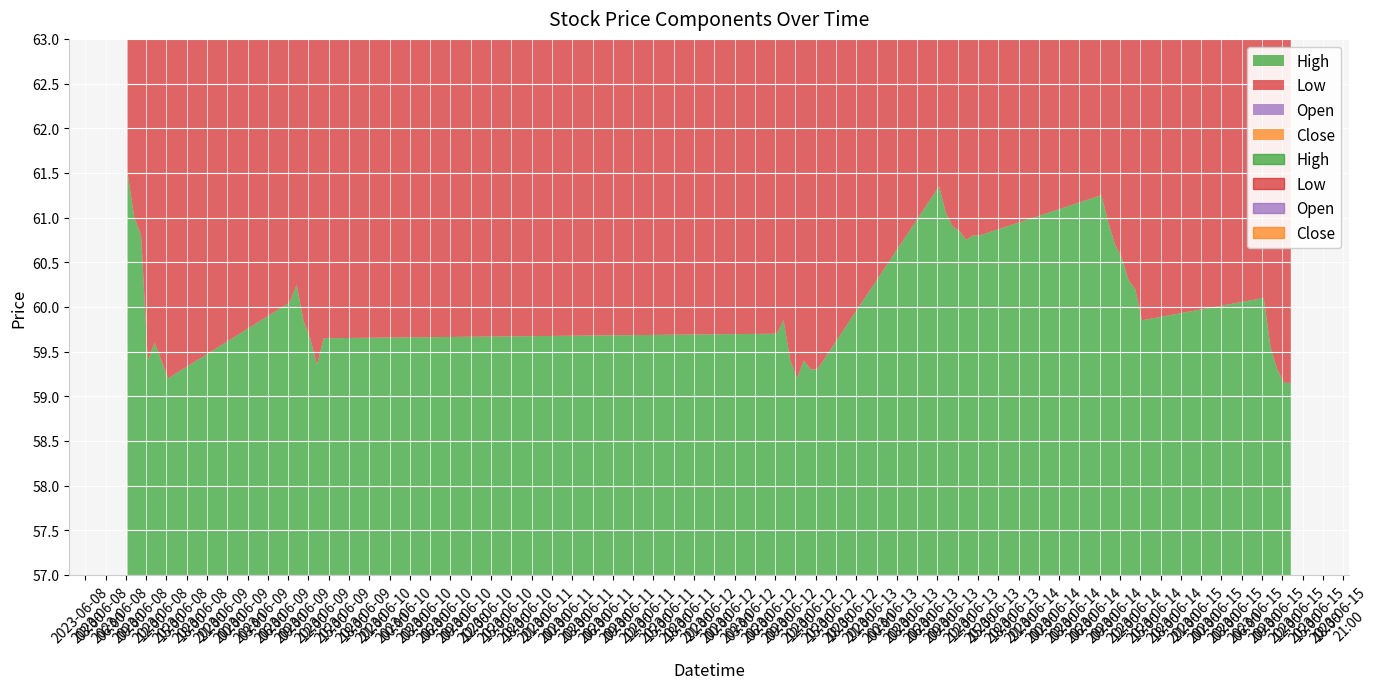

Rank the categories by High value from lowest to highest.

2023-06-15 12:15, 2023-06-15 13:15, 2023-06-08 15:15, 2023-06-12 12:15, 2023-06-12 14:15, 2023-06-12 15:15, 2023-06-15 11:15, 2023-06-09 13:15, 2023-06-08 12:15, 2023-06-08 14:15, 2023-06-12 11:15, 2023-06-12 13:15, 2023-06-15 10:15, 2023-06-08 13:15, 2023-06-09 12:15, 2023-06-09 14:15, 2023-06-09 15:15, 2023-06-12 09:15, 2023-06-09 11:15, 2023-06-12 10:15, 2023-06-14 15:15, 2023-06-09 09:15, 2023-06-15 09:15, 2023-06-14 14:15, 2023-06-09 10:15, 2023-06-14 13:15, 2023-06-14 12:15, 2023-06-14 11:15, 2023-06-13 13:15, 2023-06-08 11:15, 2023-06-13 14:15, 2023-06-13 15:15, 2023-06-13 12:15, 2023-06-13 11:15, 2023-06-14 10:15, 2023-06-08 10:15, 2023-06-13 10:15, 2023-06-14 09:15, 2023-06-13 09:15, 2023-06-08 09:15